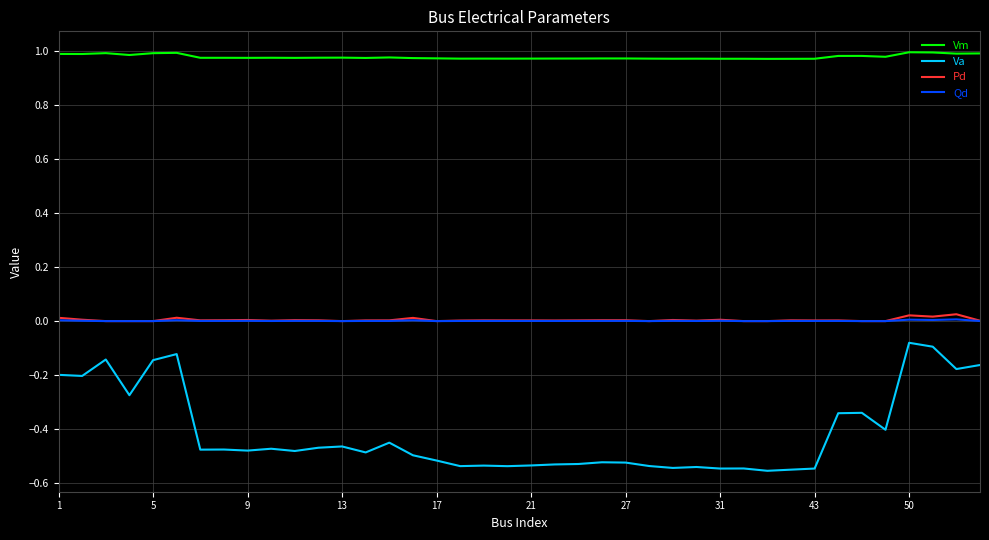

Which series has the largest total across all categories?

Vm